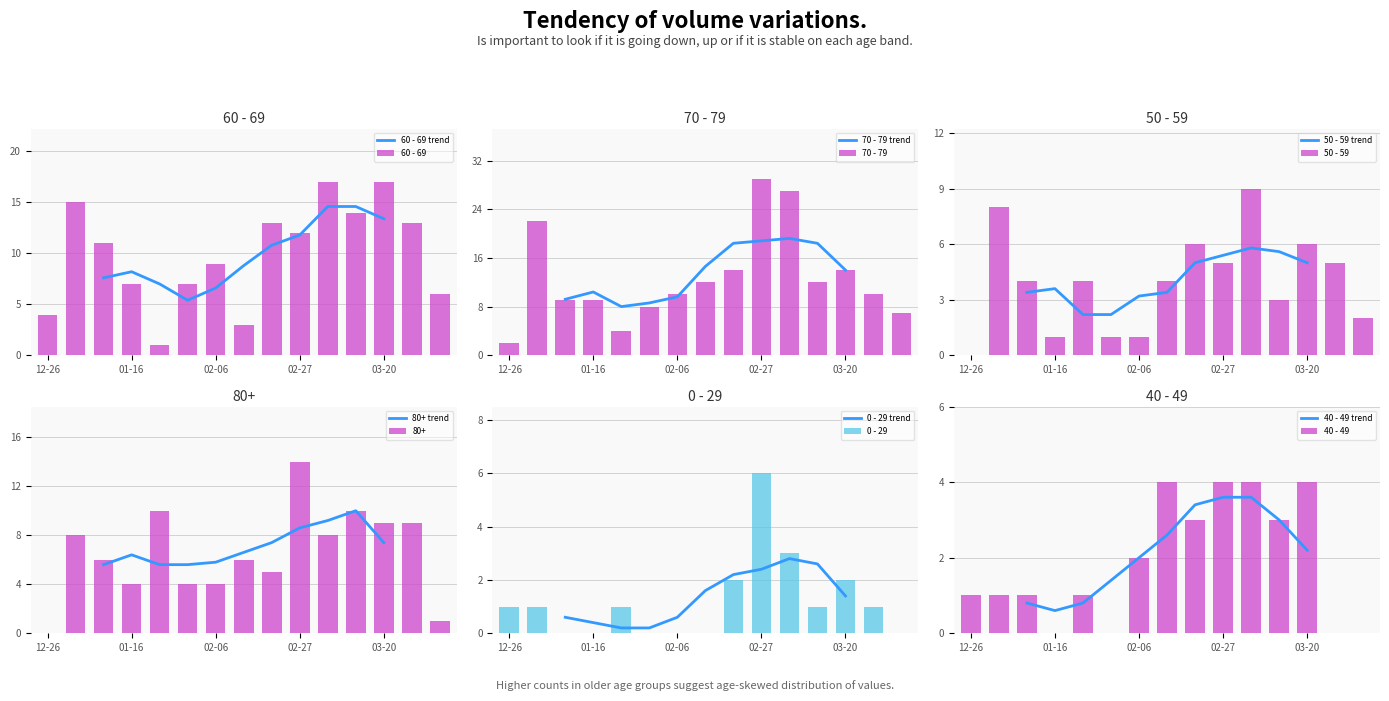

Which series has the largest total across all categories?

70 - 79